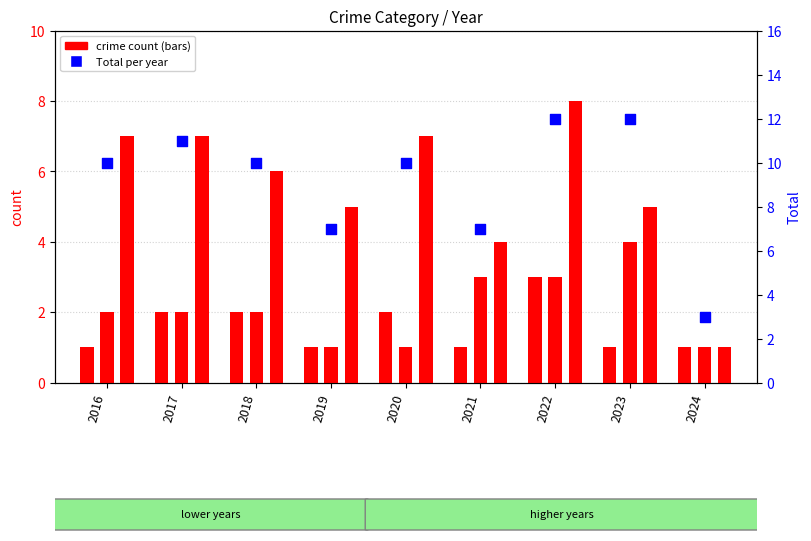

Which series has the widest spread of Y values?

Total